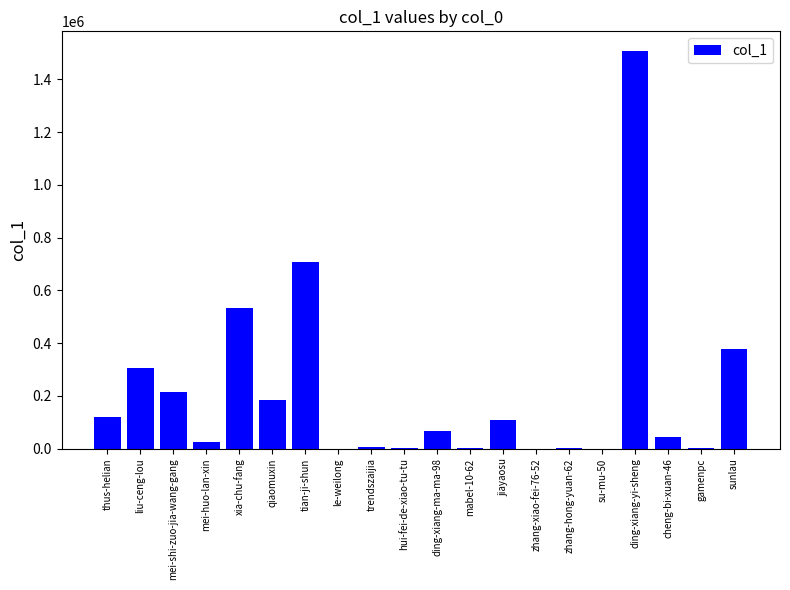

Between mei-shi-zuo-jia-wang-gang and mabel-10-62, which is larger?

mei-shi-zuo-jia-wang-gang